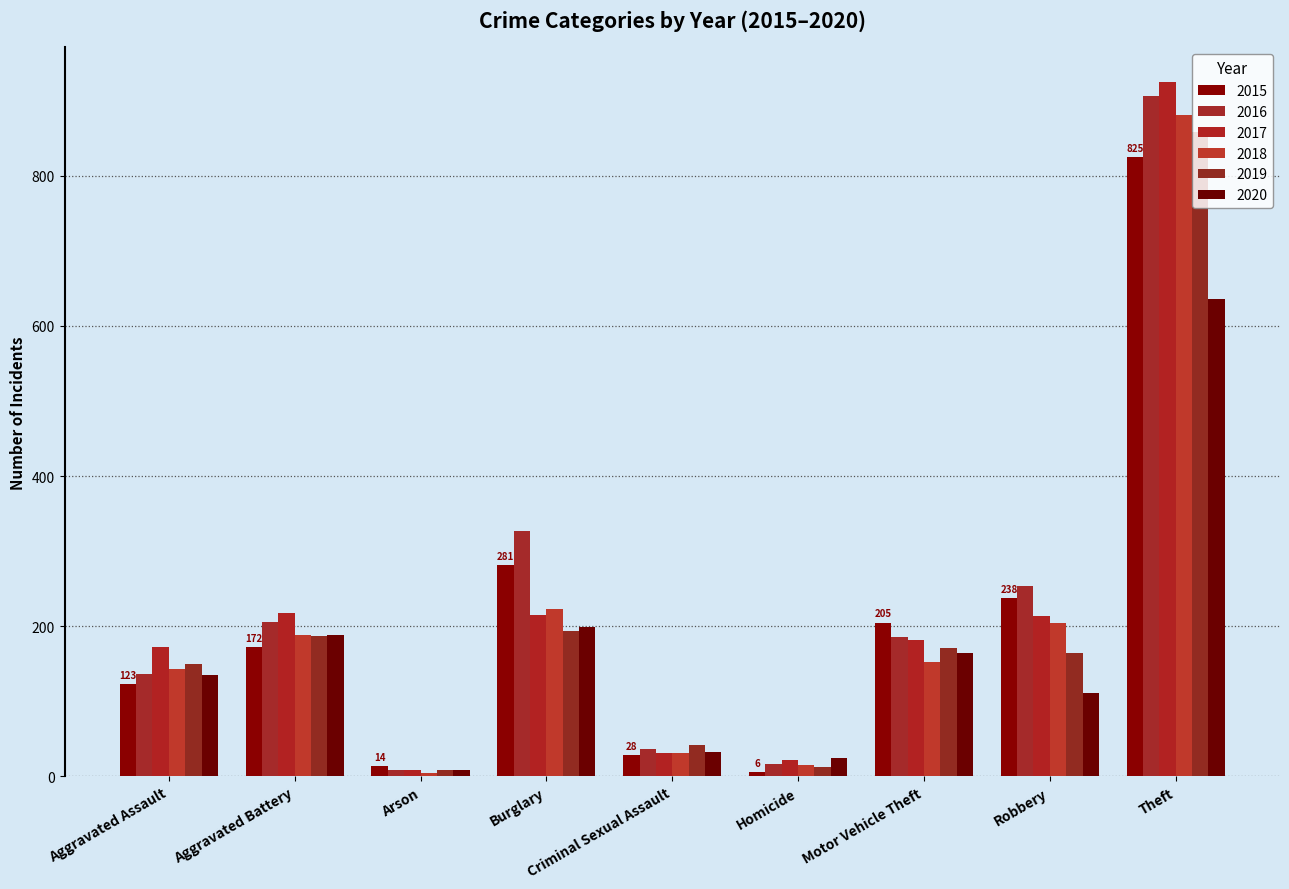

How many groups of bars are there?

9